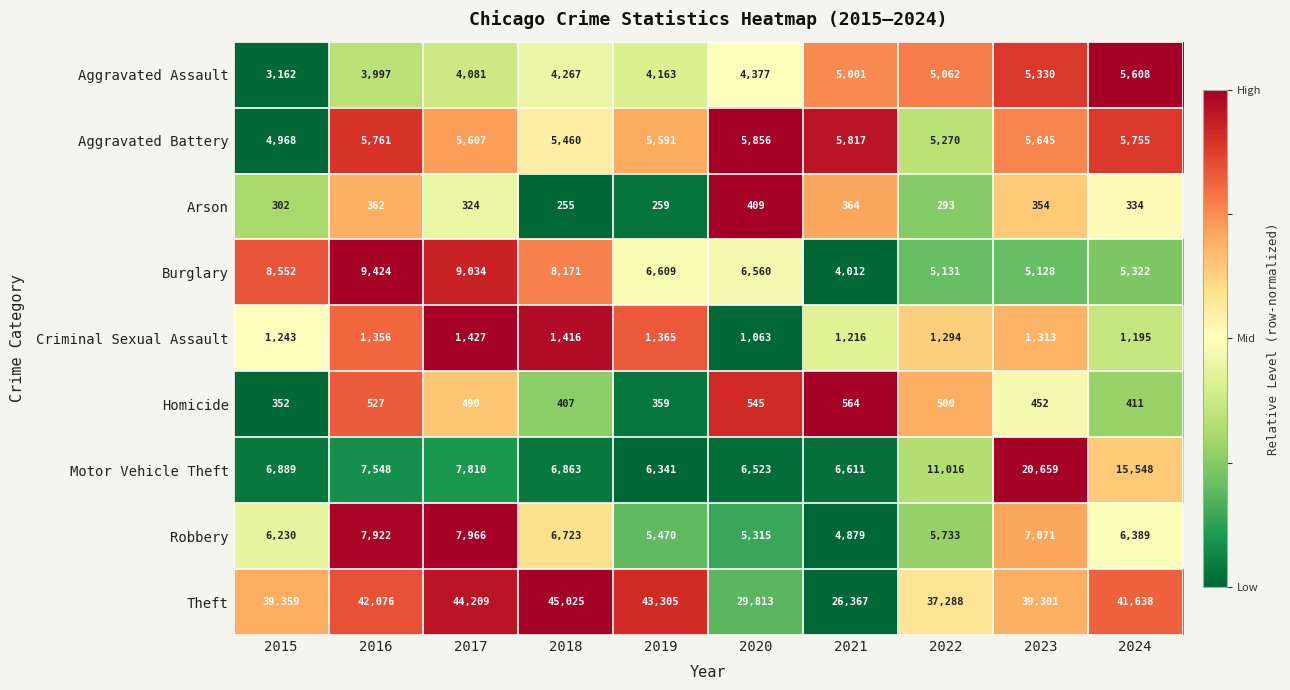

How many values in the Motor Vehicle Theft series are below 7548?

5